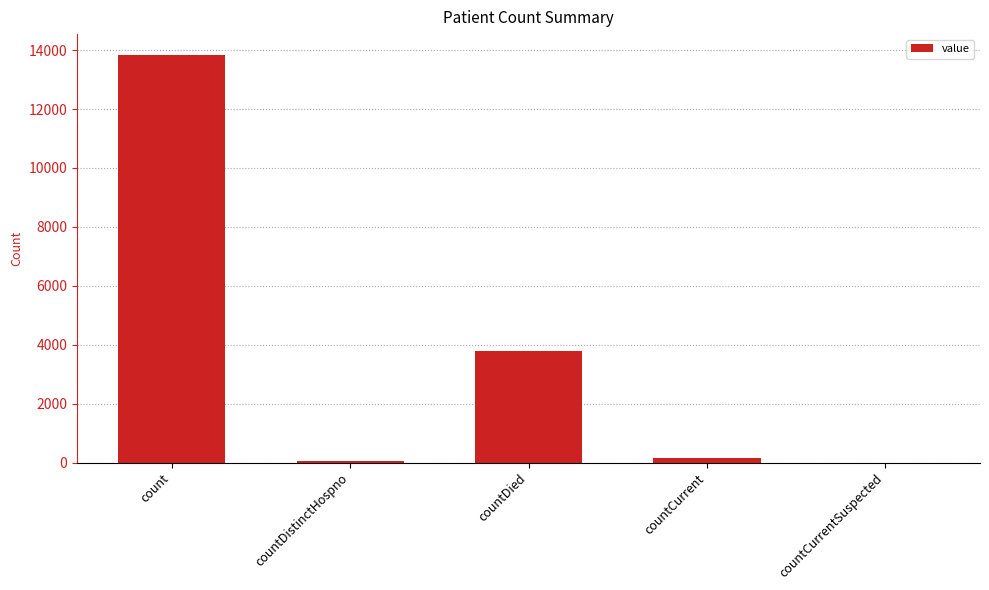

Reading left to right, list all the values displayed in this chart.

13850	63	3793	142	0